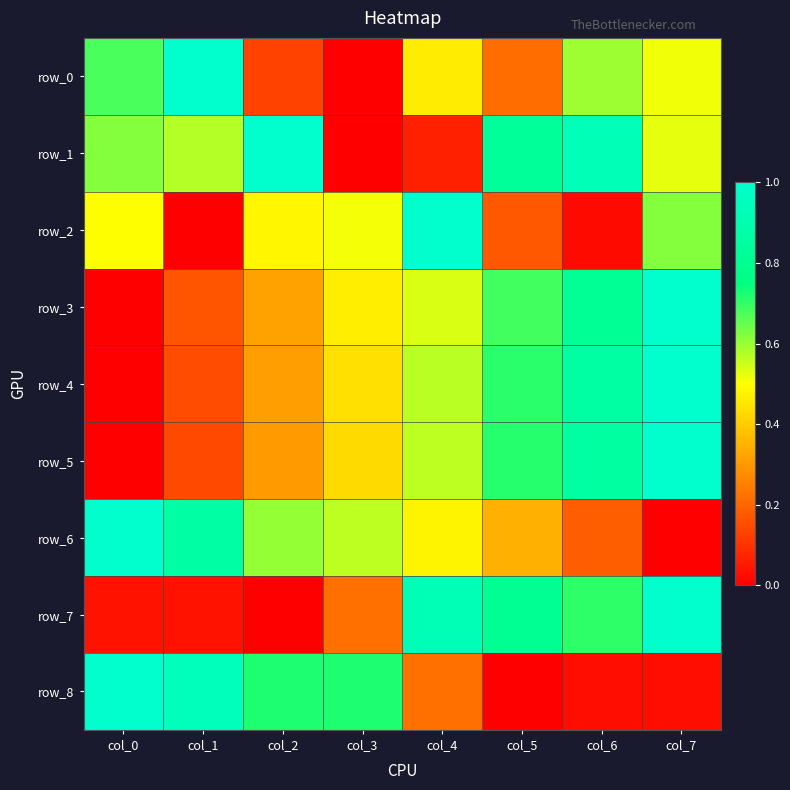

Reading right to left, what are all the values shown in this chart?

row_0: col_7=0.5	col_6=0.6	col_5=0.2	col_4=0.5	col_3=0.0	col_2=0.1	col_1=1.0	col_0=0.7
row_1: col_7=0.5	col_6=0.9	col_5=0.8	col_4=0.1	col_3=0.0	col_2=1.0	col_1=0.6	col_0=0.6
row_2: col_7=0.6	col_6=0.0	col_5=0.2	col_4=1.0	col_3=0.5	col_2=0.5	col_1=0.0	col_0=0.5
row_3: col_7=1.0	col_6=0.8	col_5=0.7	col_4=0.5	col_3=0.5	col_2=0.3	col_1=0.2	col_0=0.0
row_4: col_7=1.0	col_6=0.9	col_5=0.7	col_4=0.6	col_3=0.4	col_2=0.3	col_1=0.1	col_0=0.0
row_5: col_7=1.0	col_6=0.9	col_5=0.7	col_4=0.6	col_3=0.4	col_2=0.3	col_1=0.1	col_0=0.0
row_6: col_7=0.0	col_6=0.2	col_5=0.3	col_4=0.5	col_3=0.6	col_2=0.6	col_1=0.9	col_0=1.0
row_7: col_7=1.0	col_6=0.7	col_5=0.8	col_4=0.9	col_3=0.2	col_2=0.0	col_1=0.0	col_0=0.0
row_8: col_7=0.0	col_6=0.0	col_5=0.0	col_4=0.2	col_3=0.7	col_2=0.7	col_1=0.9	col_0=1.0